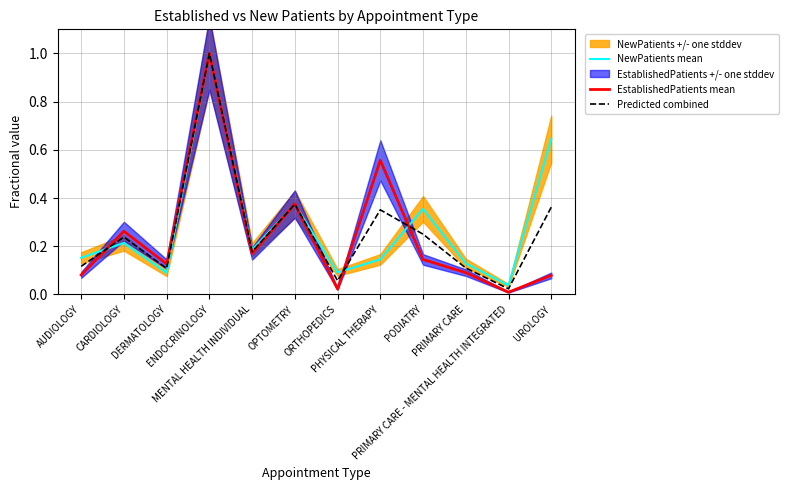

List the labels in order of EstablishedPatients mean value, largest first.

ENDOCRINOLOGY, PHYSICAL THERAPY, OPTOMETRY, CARDIOLOGY, MENTAL HEALTH INDIVIDUAL, PODIATRY, DERMATOLOGY, PRIMARY CARE, AUDIOLOGY, UROLOGY, ORTHOPEDICS, PRIMARY CARE - MENTAL HEALTH INTEGRATED